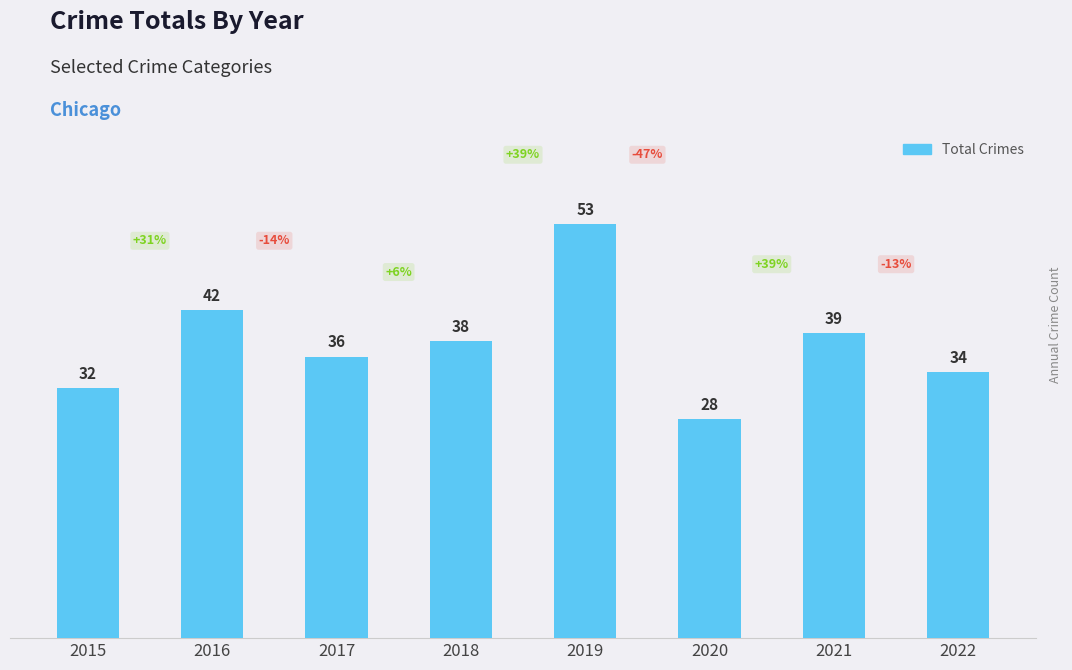

What is the difference between the values at 2020 and 2017?

8